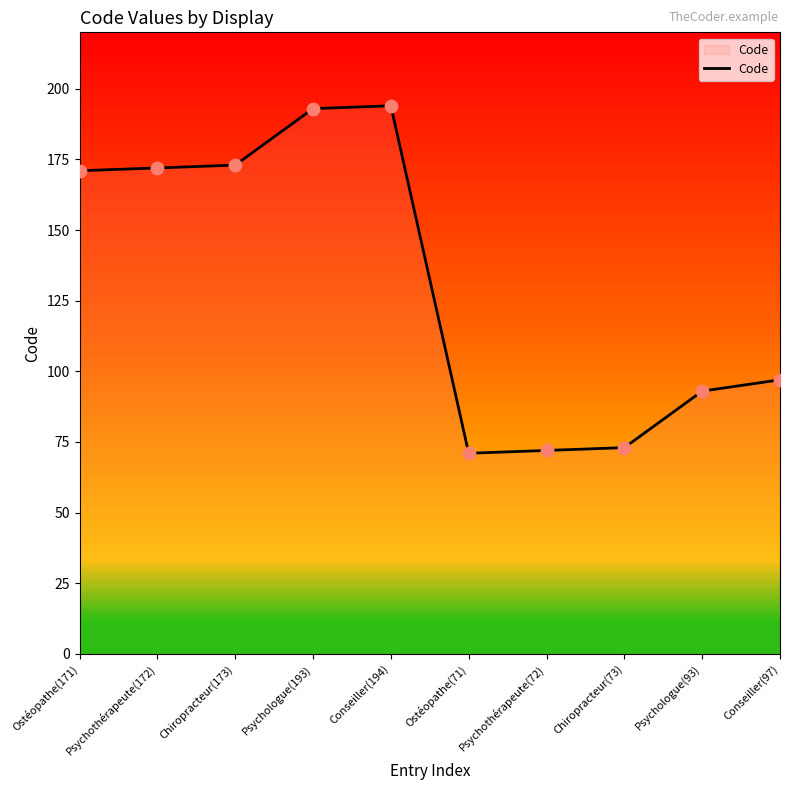

What is the change in value from Chiropracteur(173) to Psychologue(93)?

-80